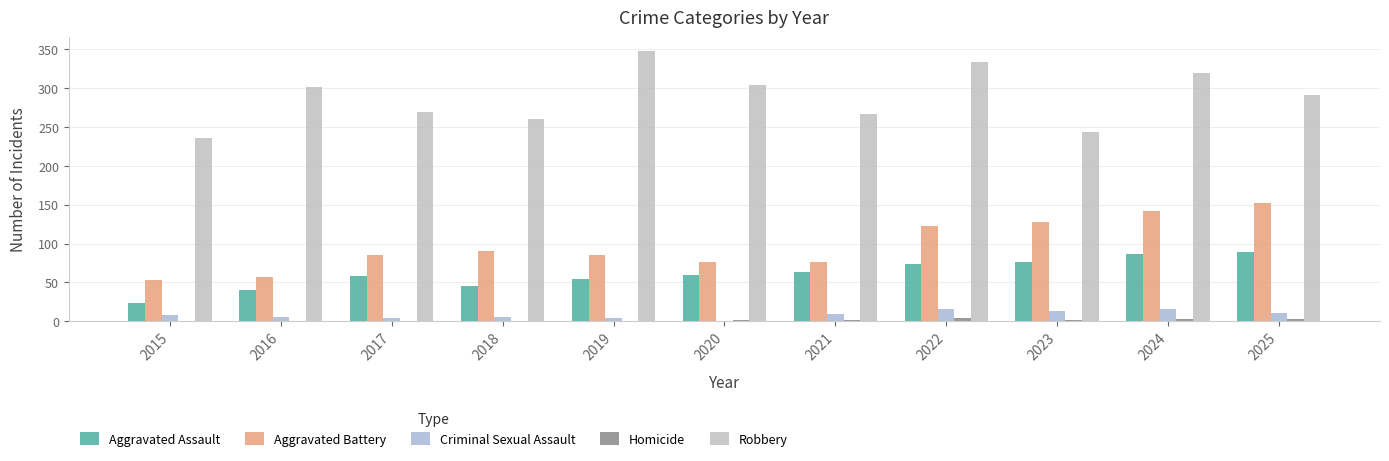

Rank the series by their maximum value, from lowest to highest.

Homicide, Criminal Sexual Assault, Aggravated Assault, Aggravated Battery, Robbery